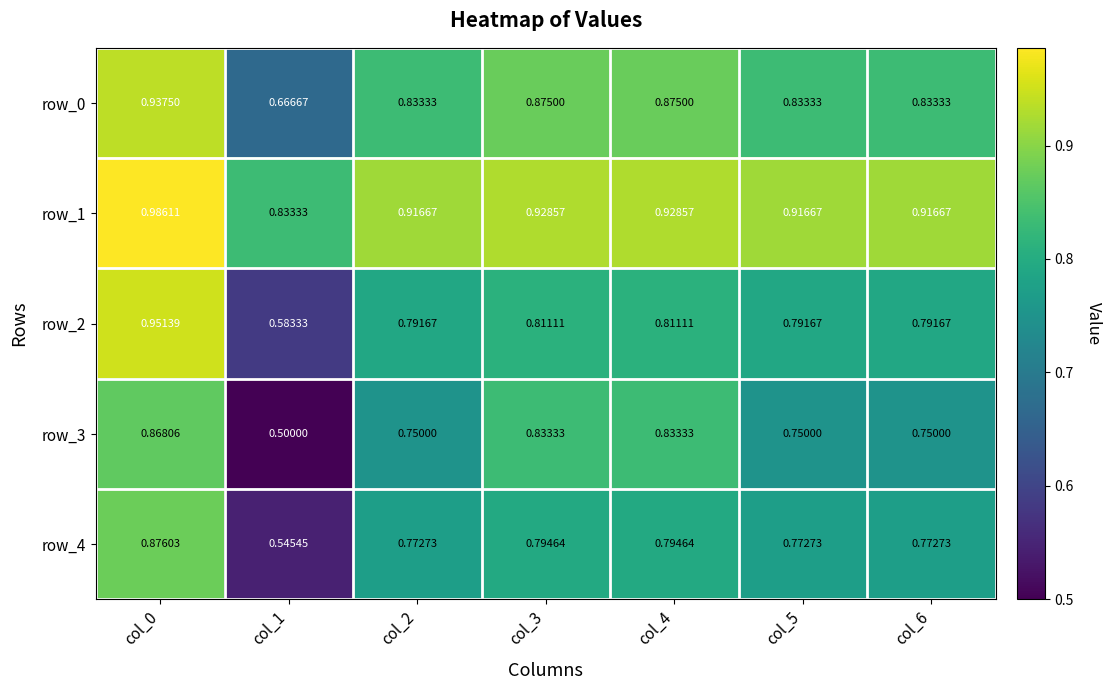

What is the sum of all row_0 values?

5.9